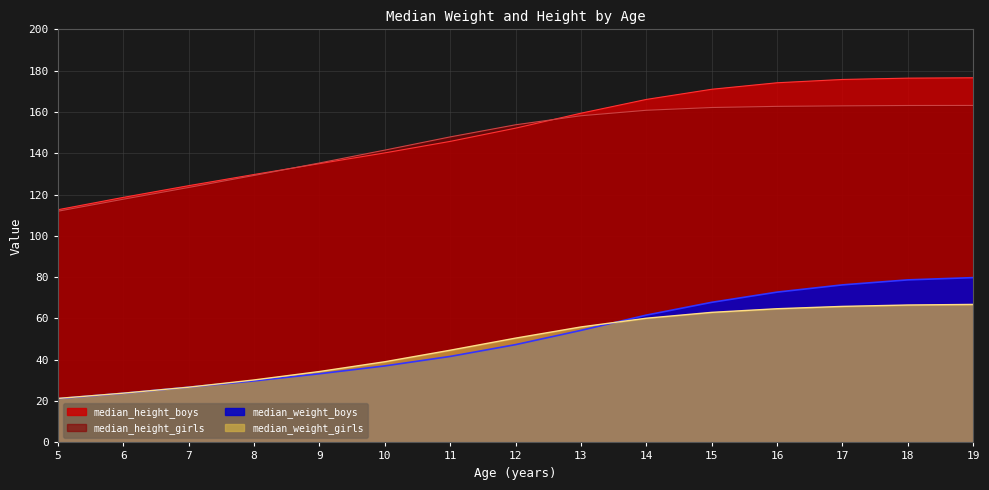

At which category is the sum across all series the highest?

19